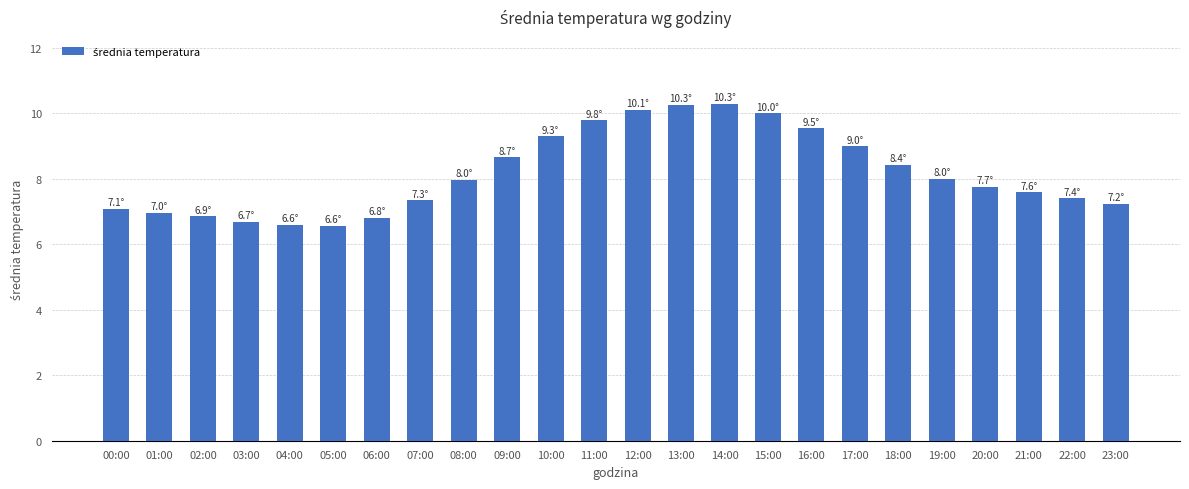

The value at 15:00 is 17.3. True or false?

False